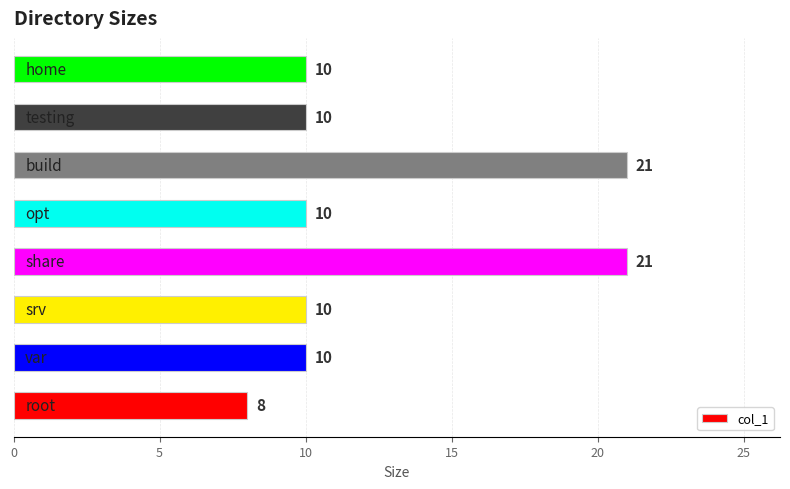

What is the sum of all values?

100